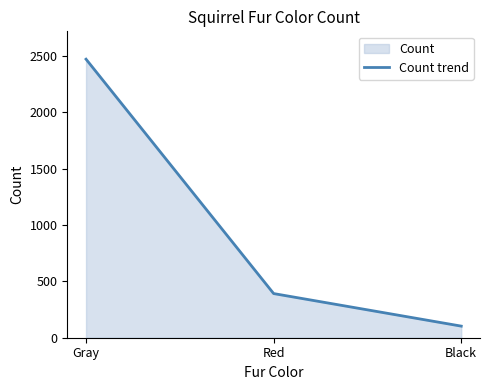

List the labels in order of value, largest first.

Gray, Red, Black